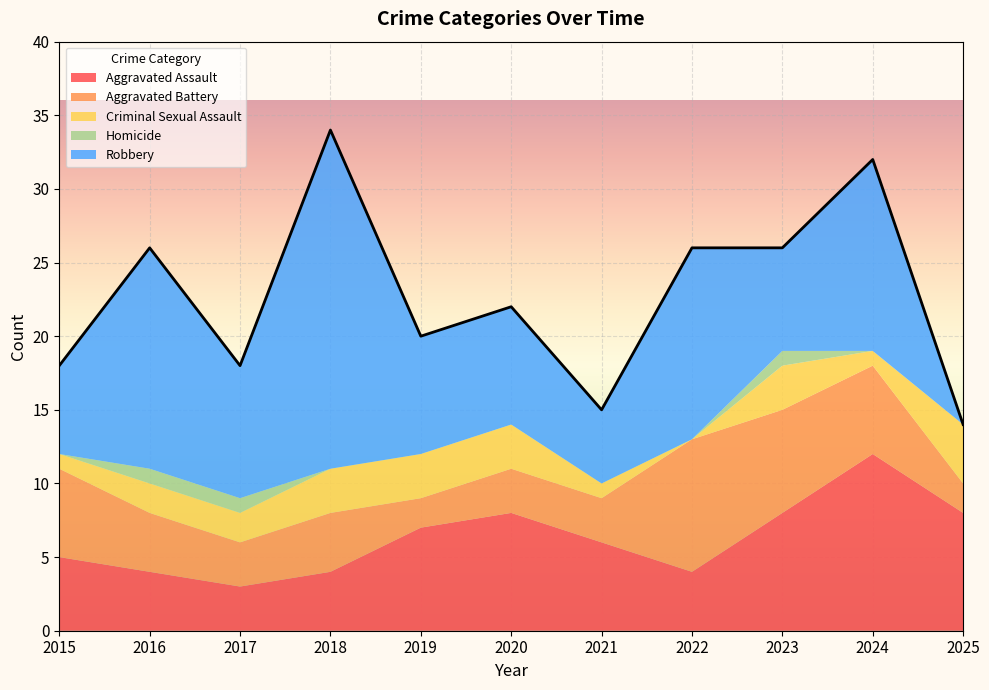

How many Aggravated Battery values are between 3 and 6?

7